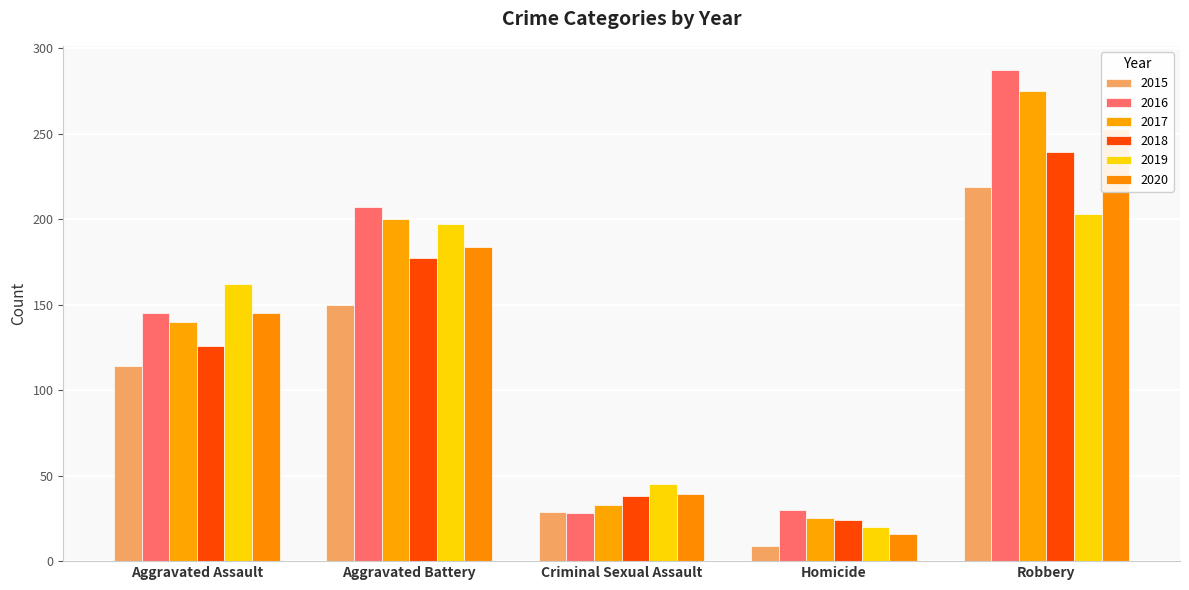

At how many categories does at least one series exceed 269?

1